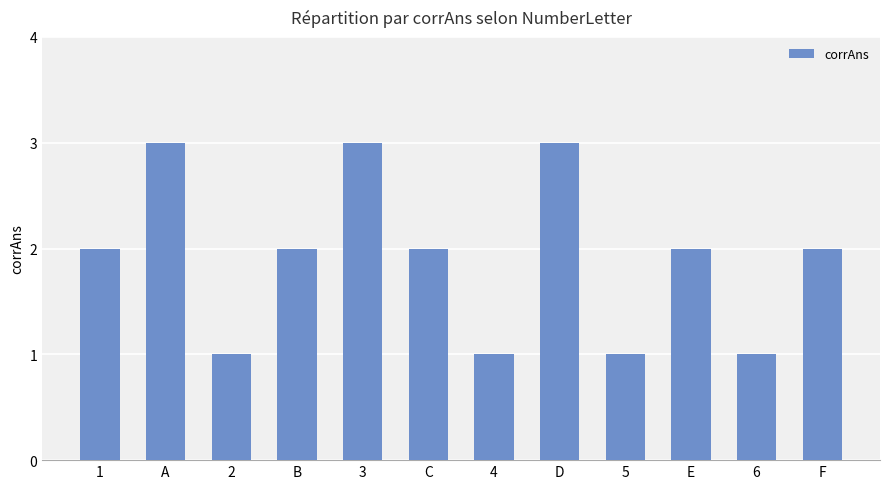

How many values are between 1 and 3?

12